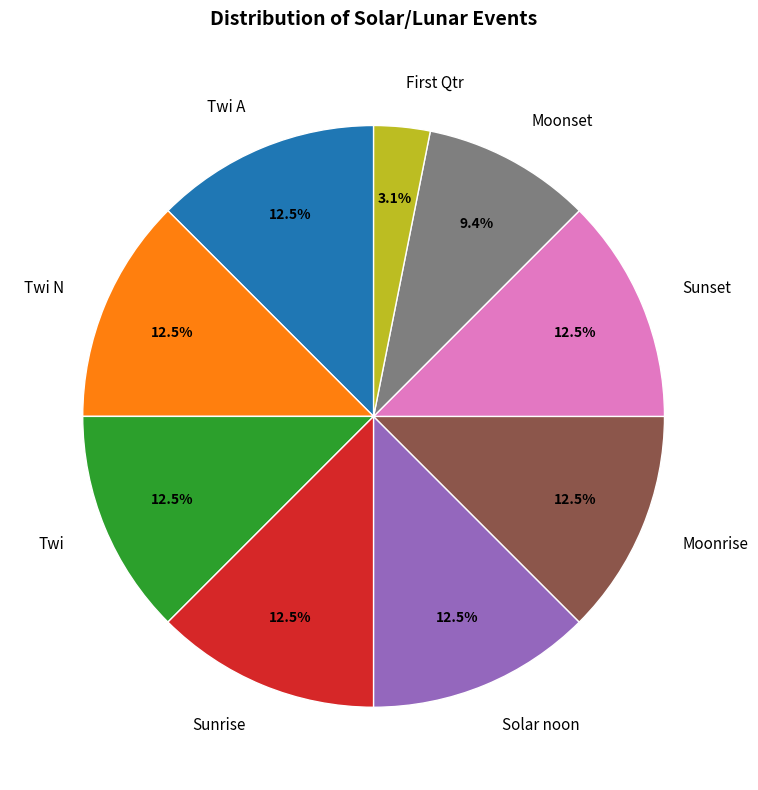

How many segments does this pie chart have?

9